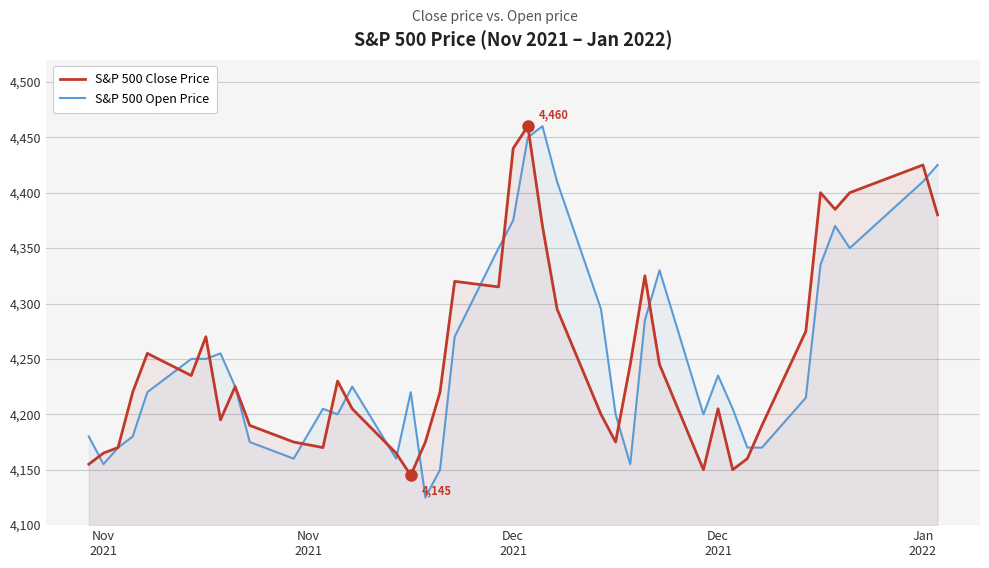

How many data points in S&P 500 Open Price are above 4225?

18